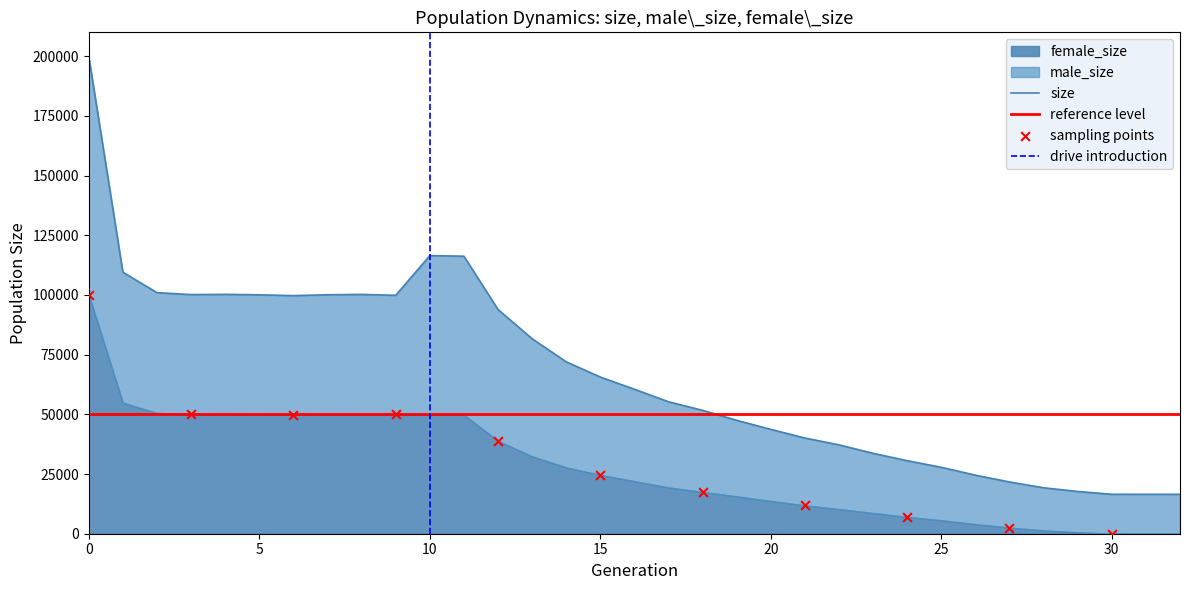

What is the total value across all series at 3?

200314